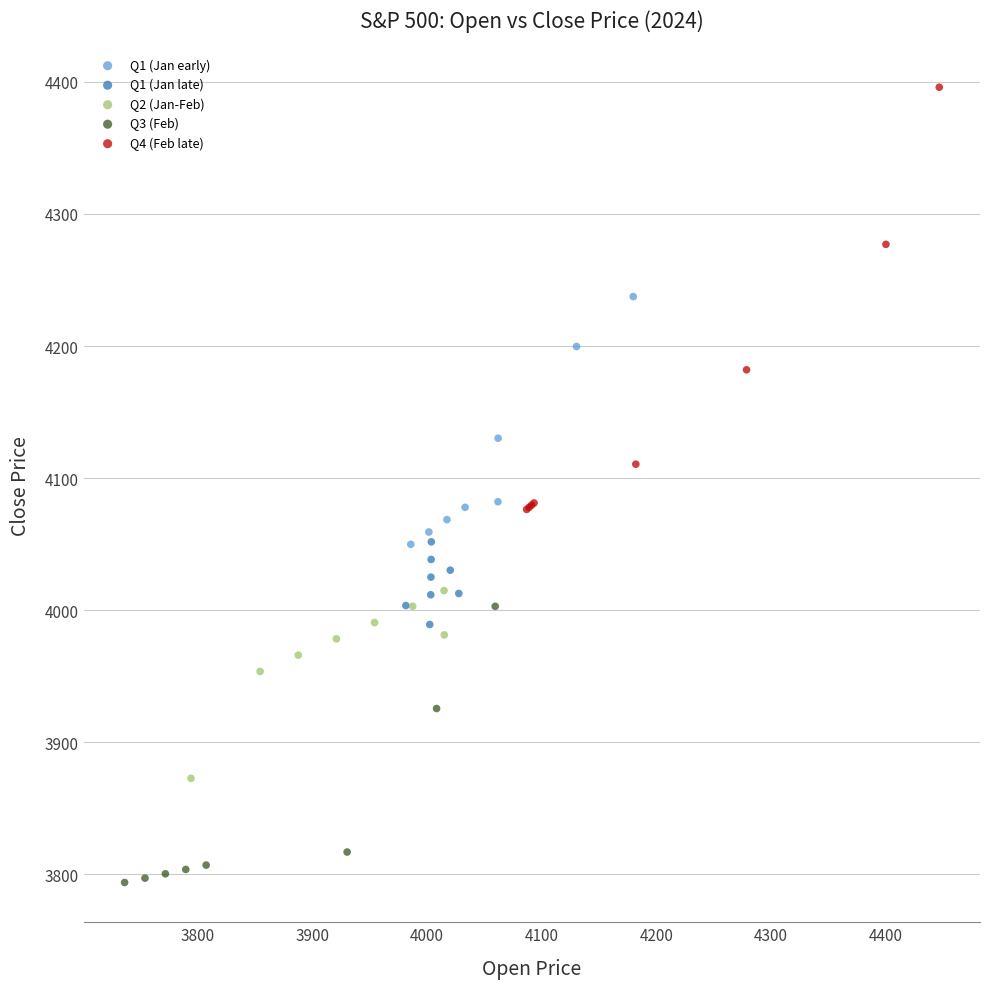

Which series has the widest spread of Y values?

Q4 (Feb late)